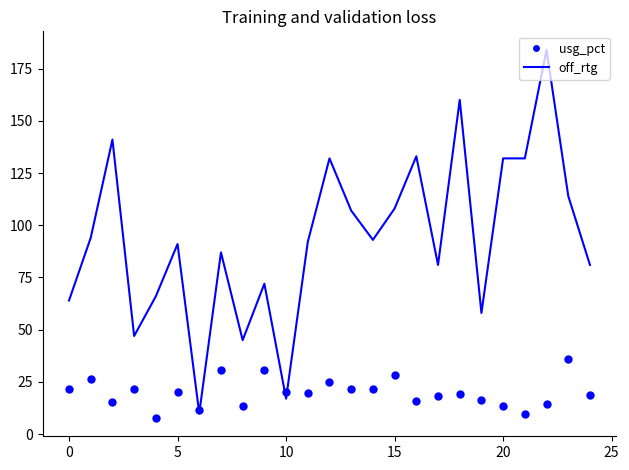

Rank the series by their average value, from lowest to highest.

usg_pct, off_rtg